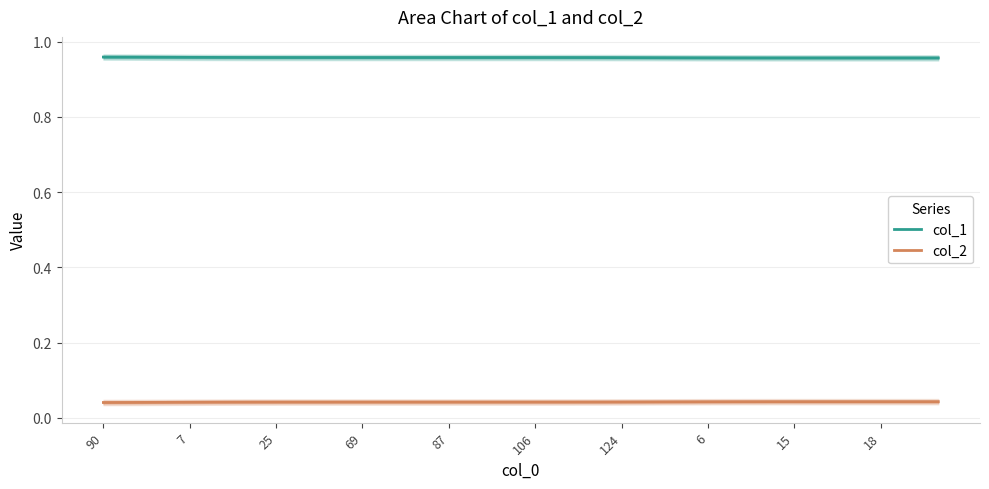

What is the greatest value displayed?

1.0